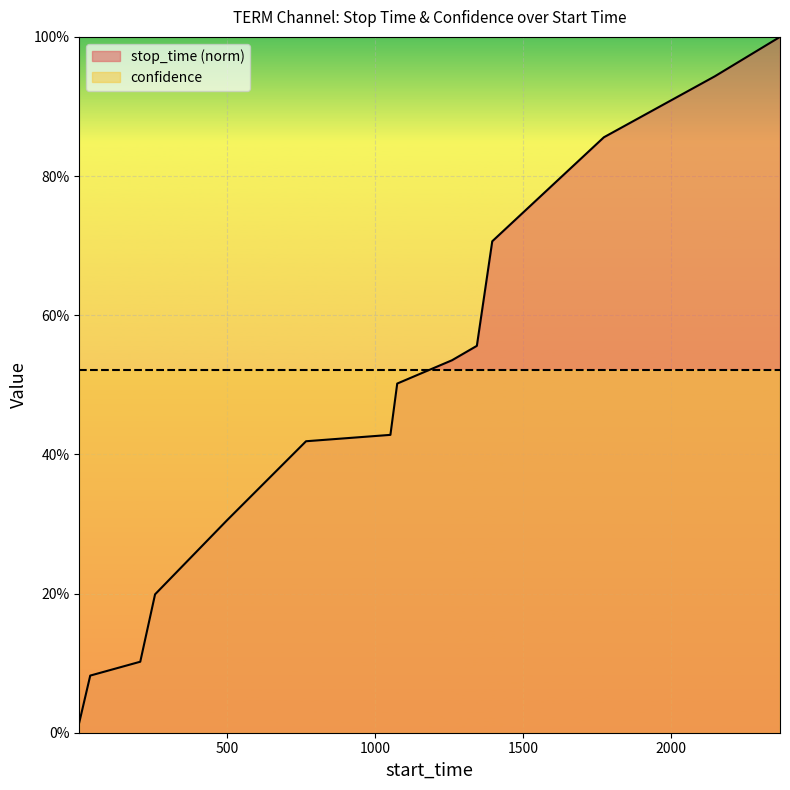

Which category has the lowest value across all series?

1